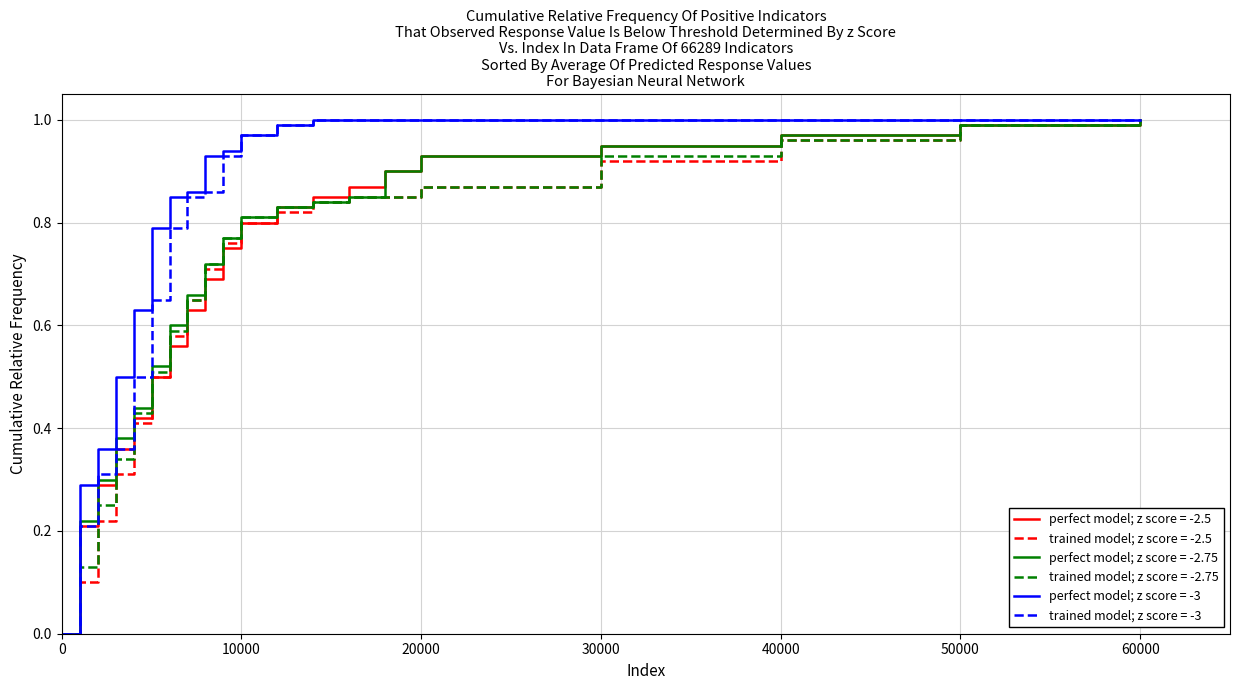

At how many categories does at least one series exceed 0?

19